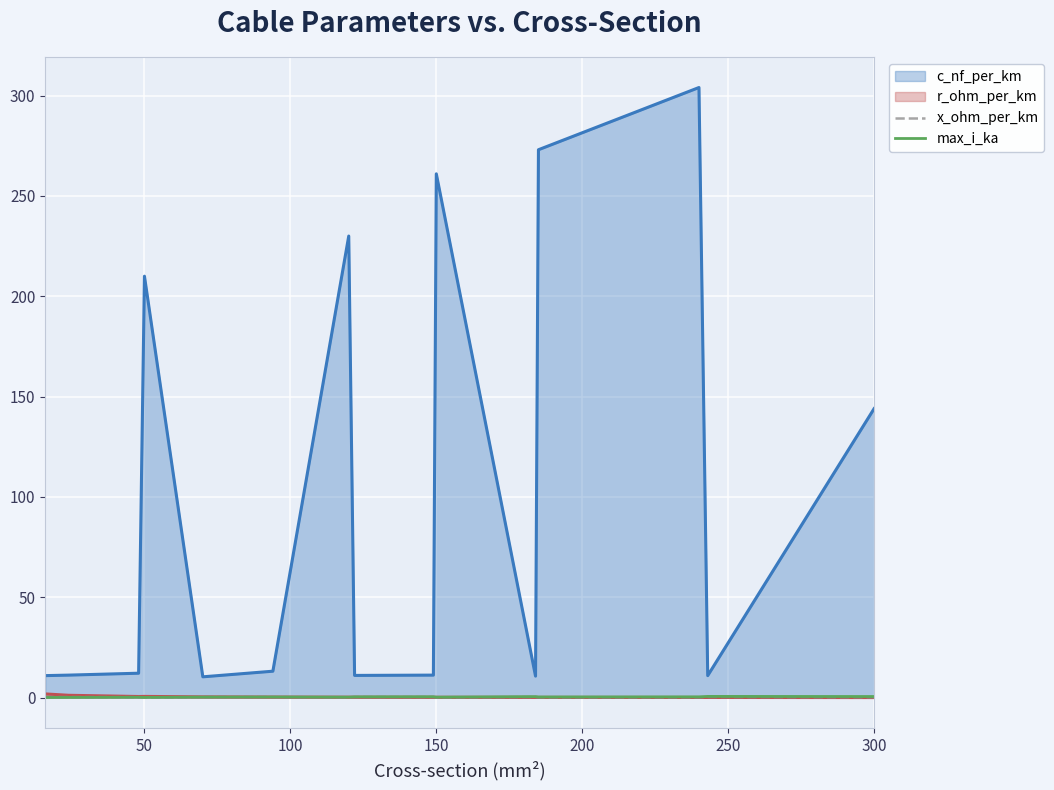

Which series has the largest total across all categories?

c_nf_per_km